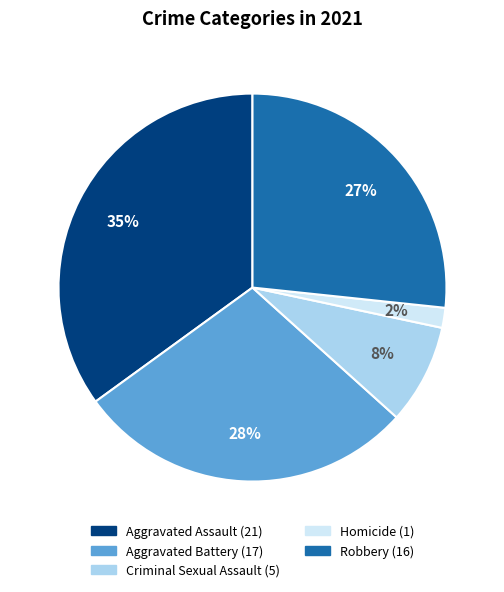

How many slices are in this pie chart?

5